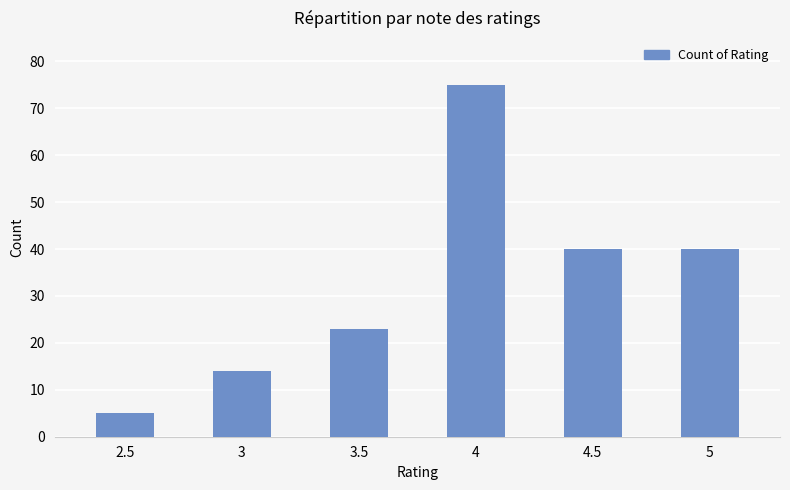

What is the difference between the maximum and minimum values?

70